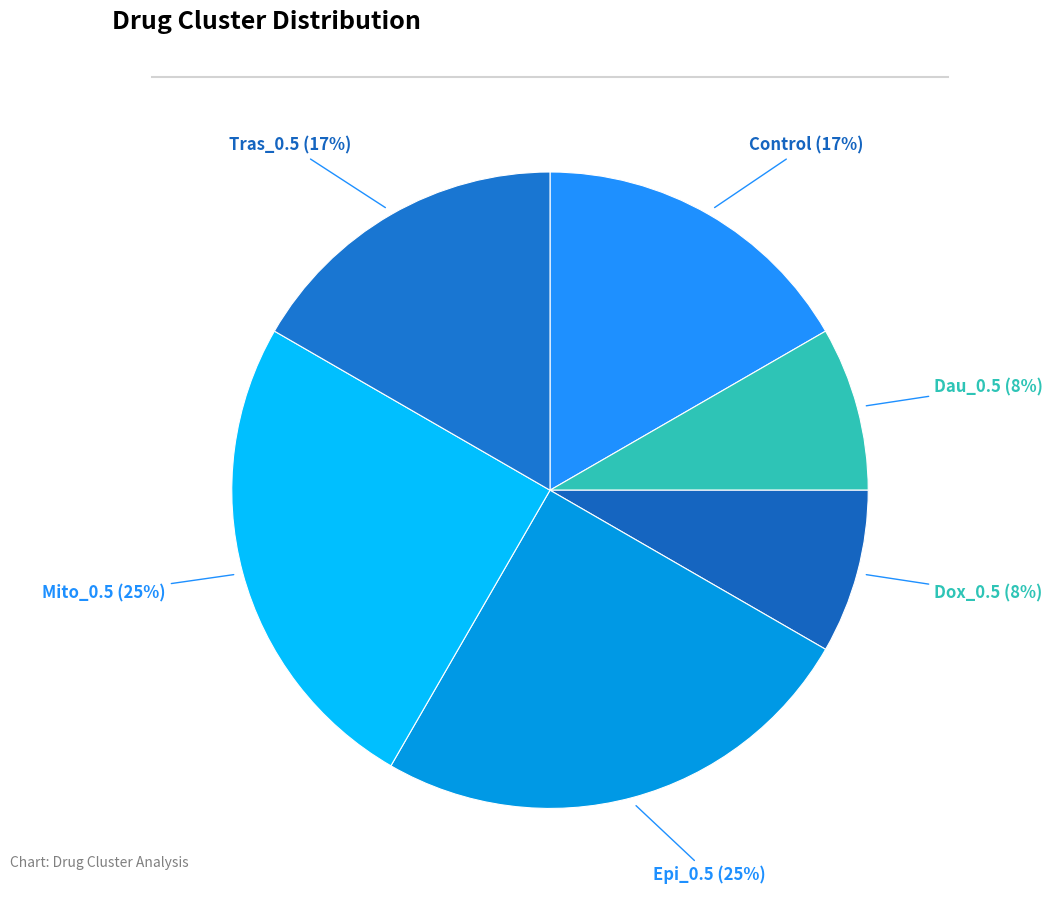

To the nearest percent, what is the average slice percentage?

17%